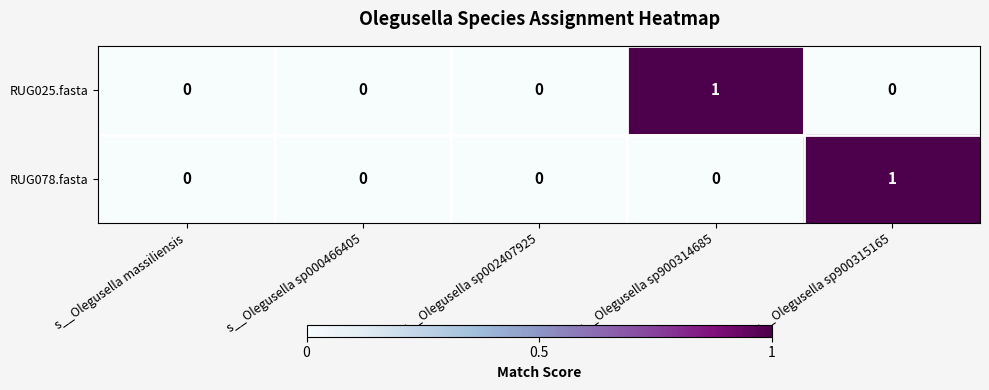

How many RUG025.fasta values are between 0 and 1?

5